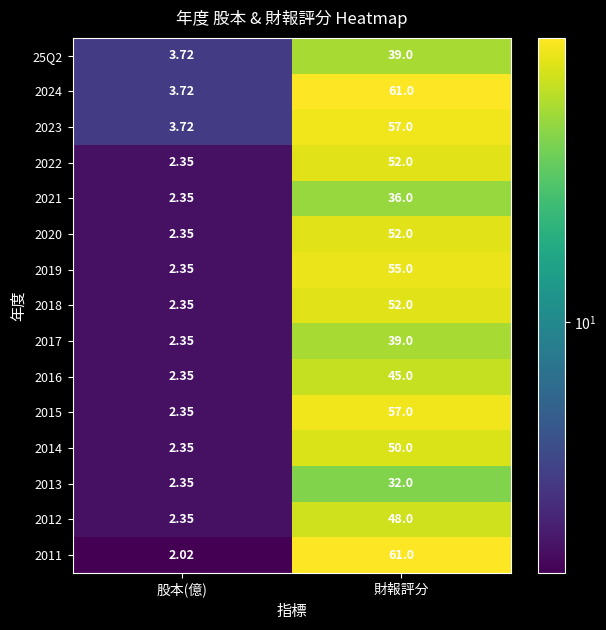

List the labels in order of 2019 value, smallest first.

股本(億), 財報評分